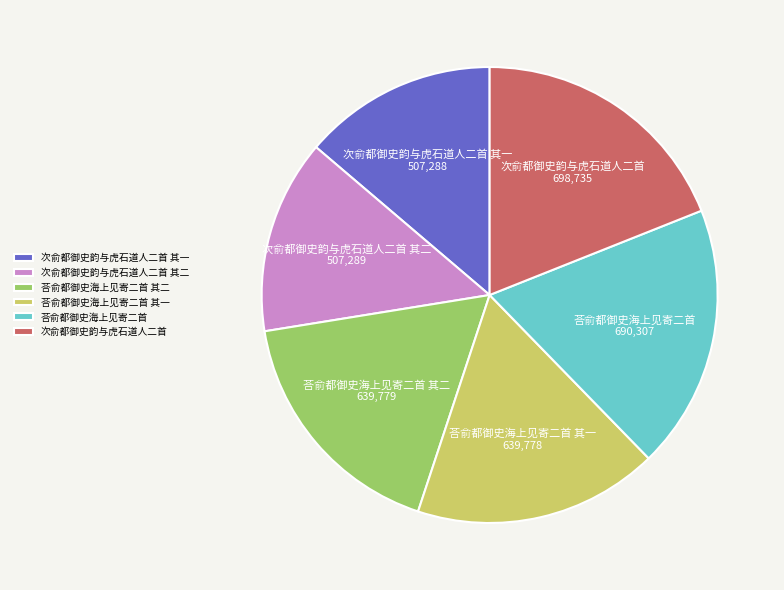

Between 次俞都御史韵与虎石道人二首 其二 and 次俞都御史韵与虎石道人二首, which is larger?

次俞都御史韵与虎石道人二首